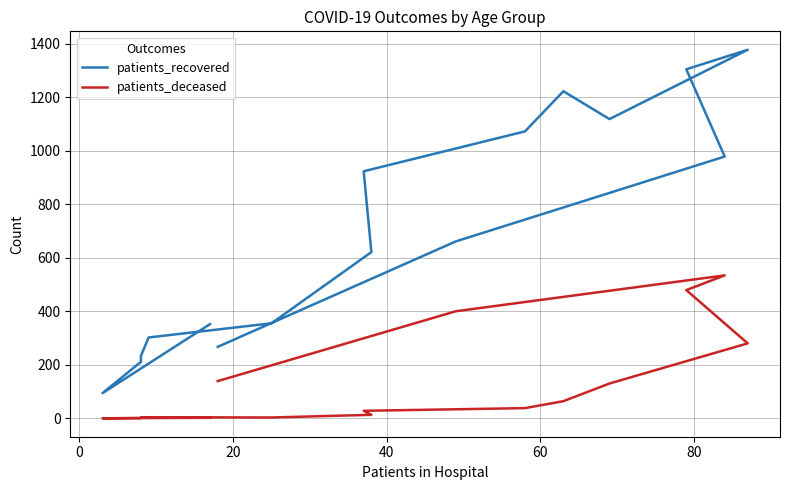

Reading left to right, extract all data points from this chart.

patients_recovered: 352	94	211	233	302	355	621	923	1072	1222	1118	1377	1304	978	661	267
patients_deceased: 2	0	1	3	4	3	13	28	38	64	130	280	479	534	400	139